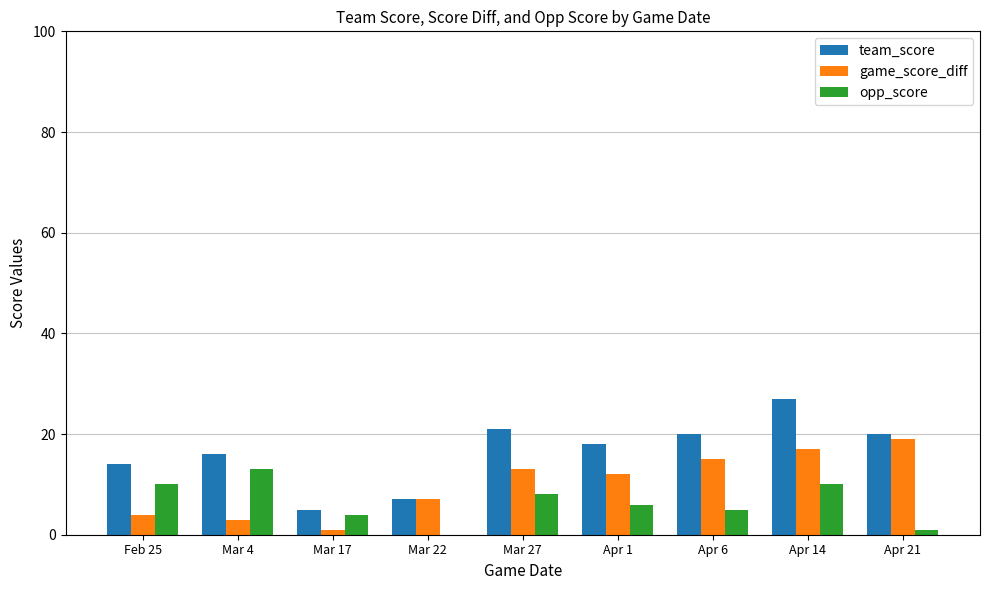

What is the maximum value shown in the chart?

27